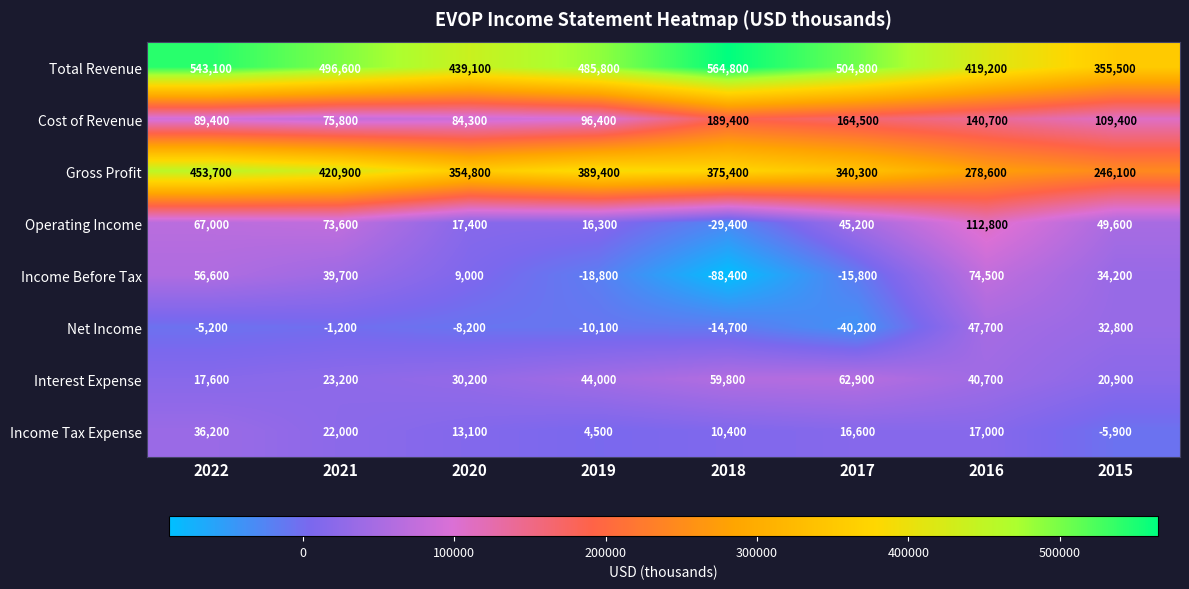

How many values in Operating Income are below zero?

1